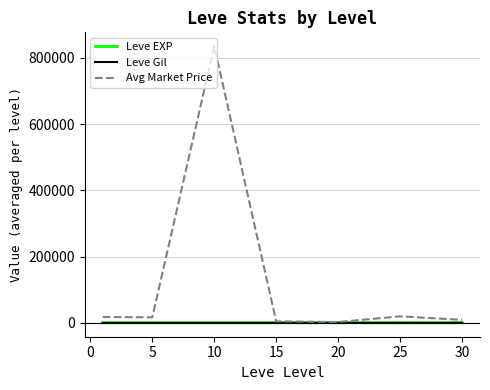

What is the sum of all Leve Gil values?

1564.2